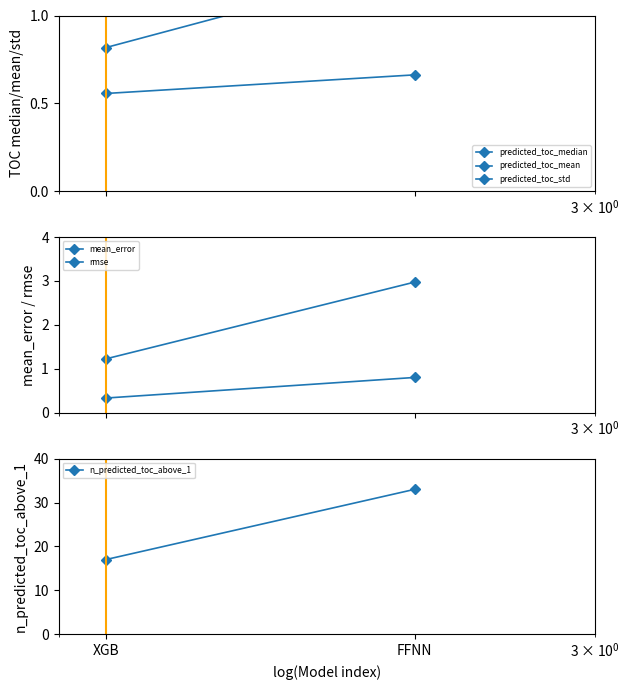

Which series has the widest spread of values?

n_predicted_toc_above_1